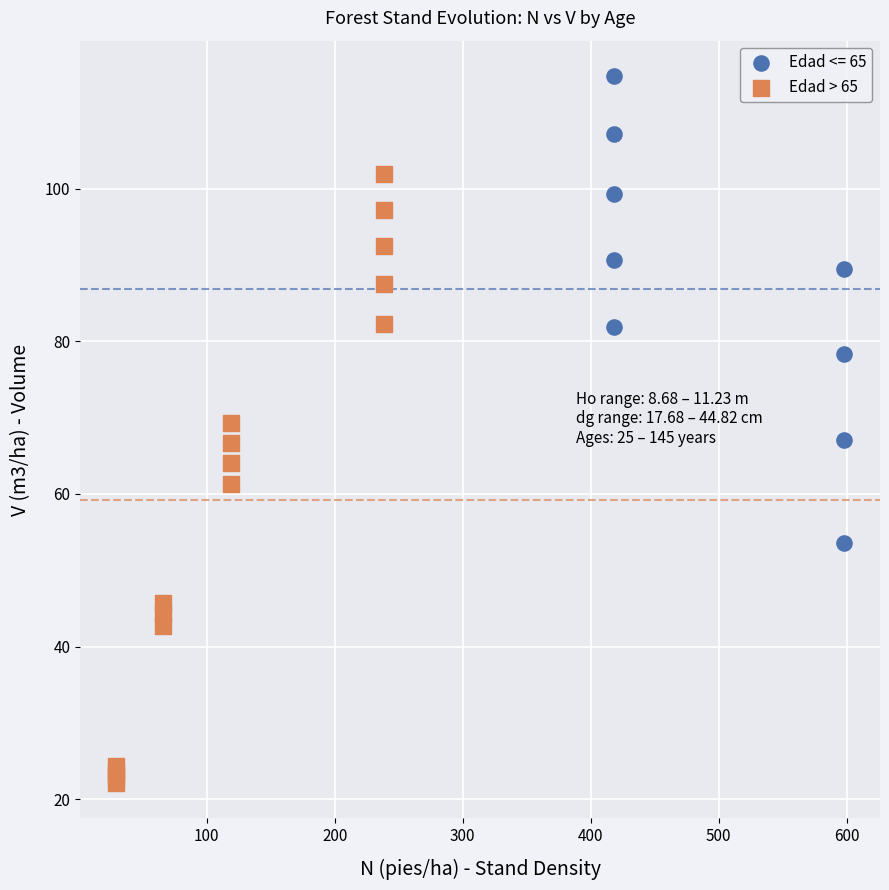

Which series has the widest spread of Y values?

Edad > 65